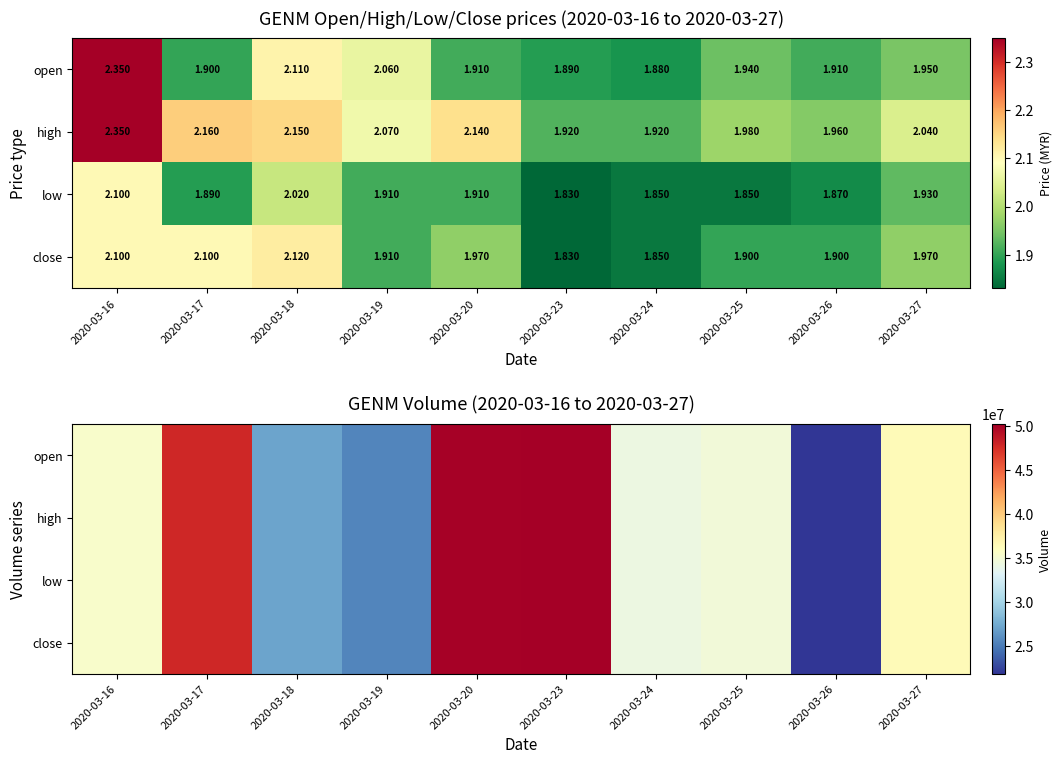

What is the sum of all close values?

363447100